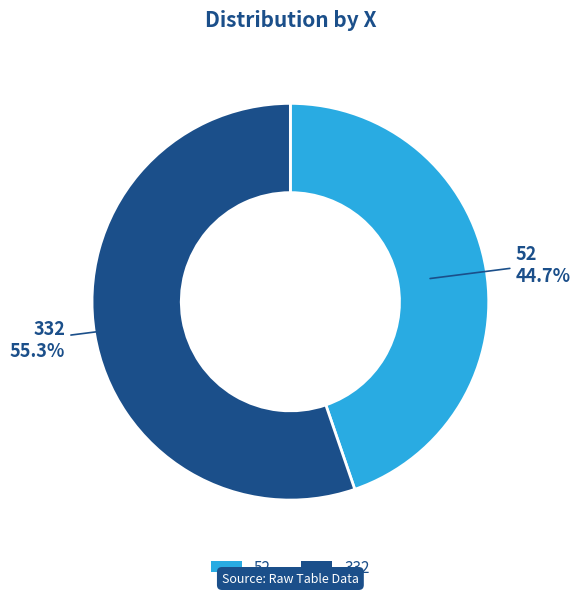

How many slices are in this pie chart?

2